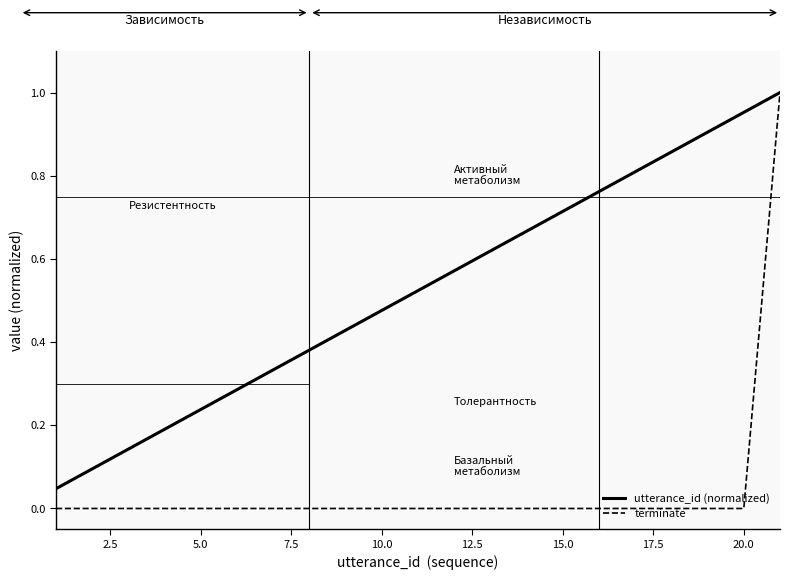

Which series has the widest spread of values?

terminate